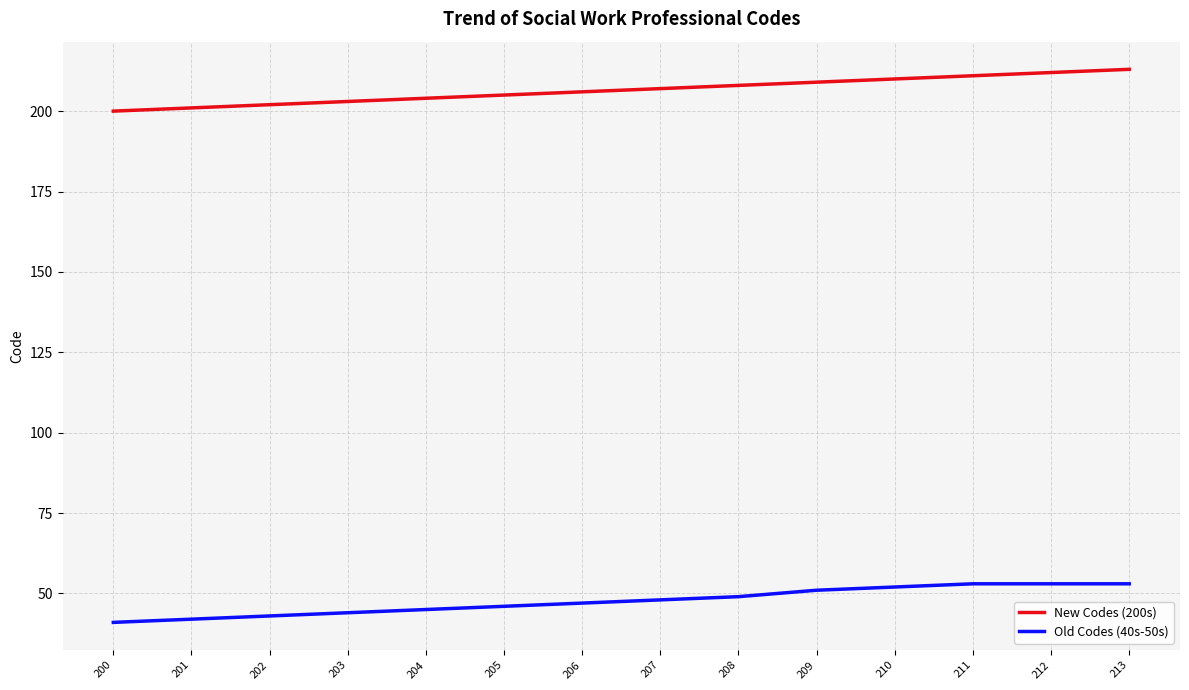

List the series in order of their overall mean, lowest first.

Old Codes (40s-50s), New Codes (200s)